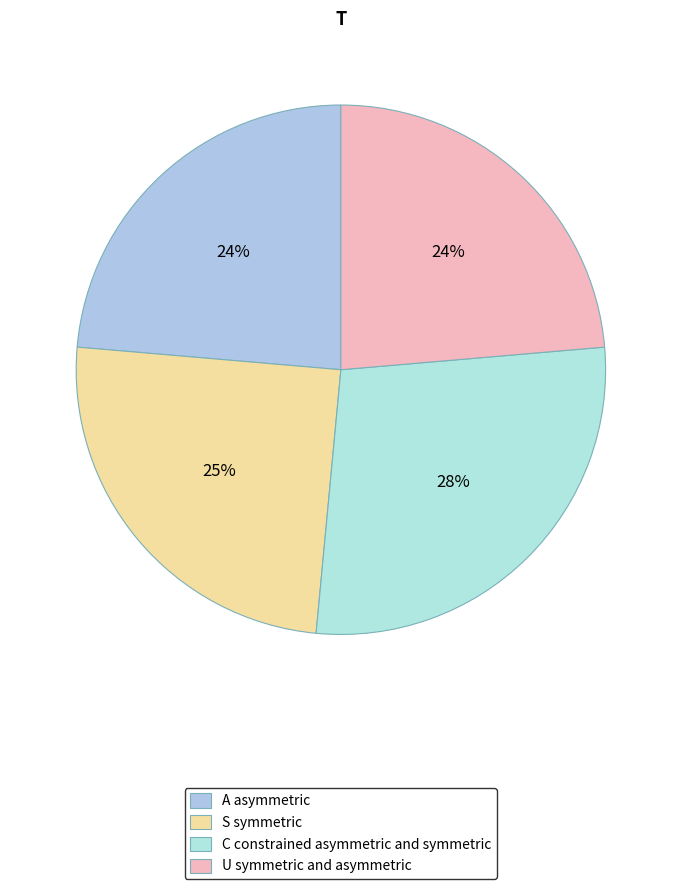

Is there a majority slice in this chart?

No